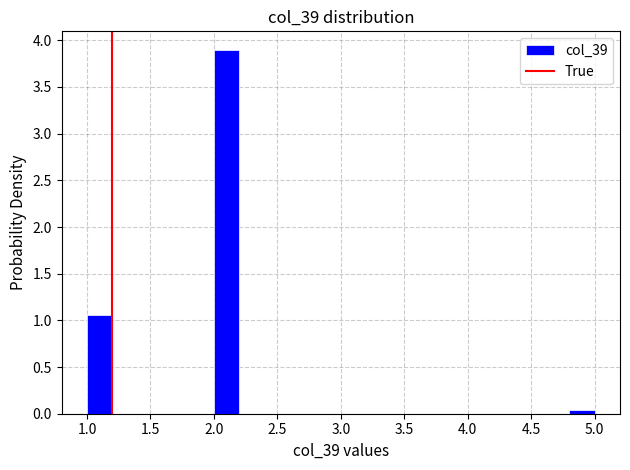

What is the height of the bar covering 2.0 to 2.2 on the x-axis? The values are not printed on the chart, so give them approximately, as read against the axis.

3.90